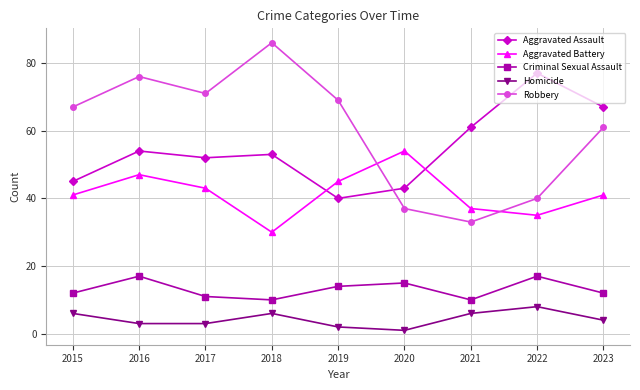

Which series has the widest spread of values?

Robbery